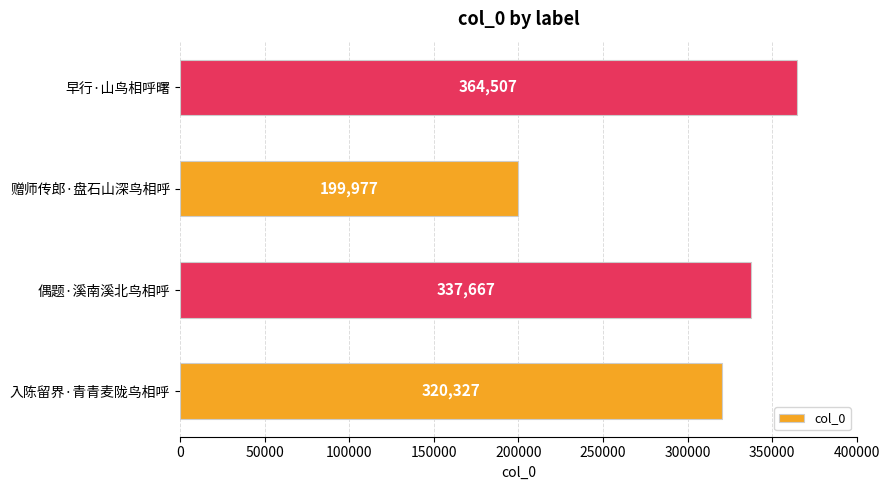

Count the values in the range 320327 to 364507.

3